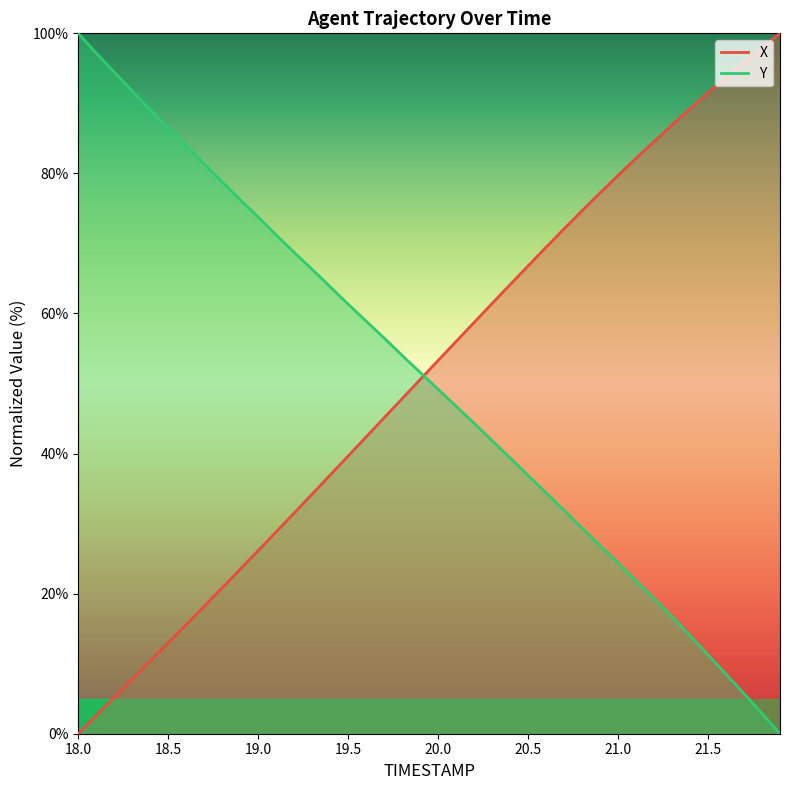

Which series ends up on top after the final intersection of X and Y?

X